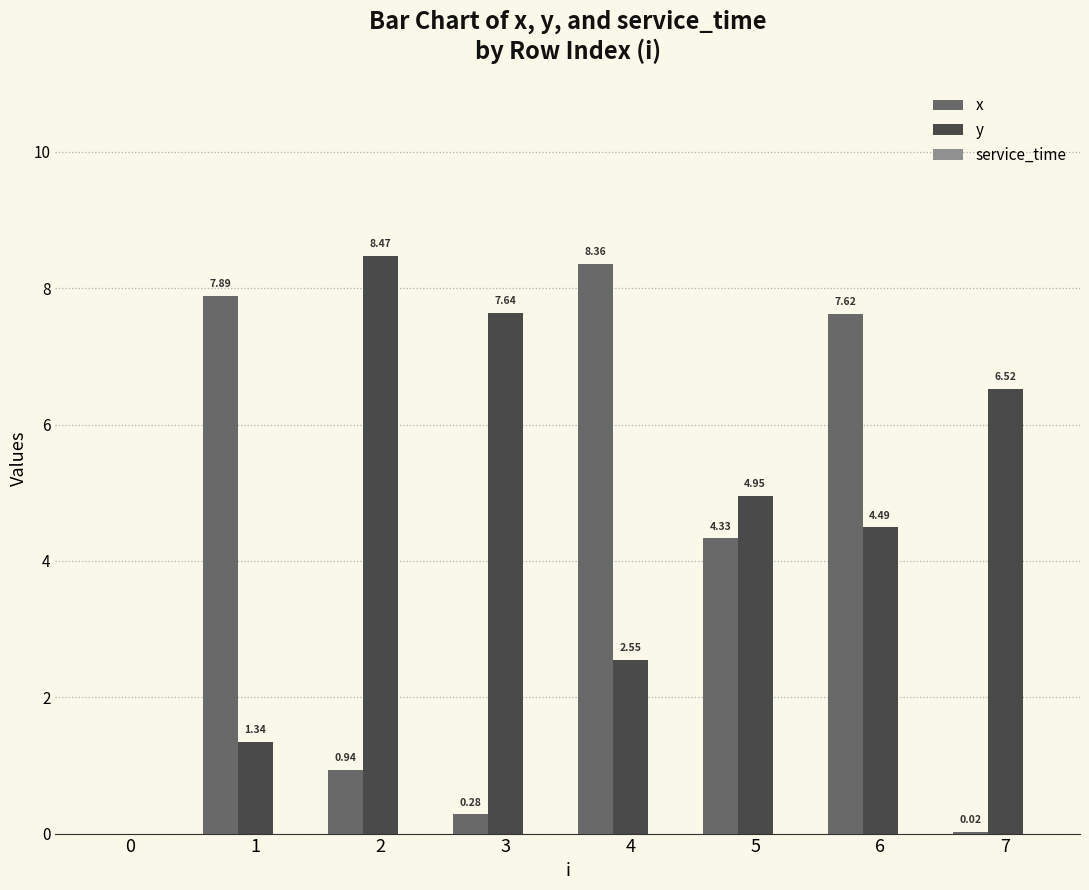

What is the sum of all x values?

29.4